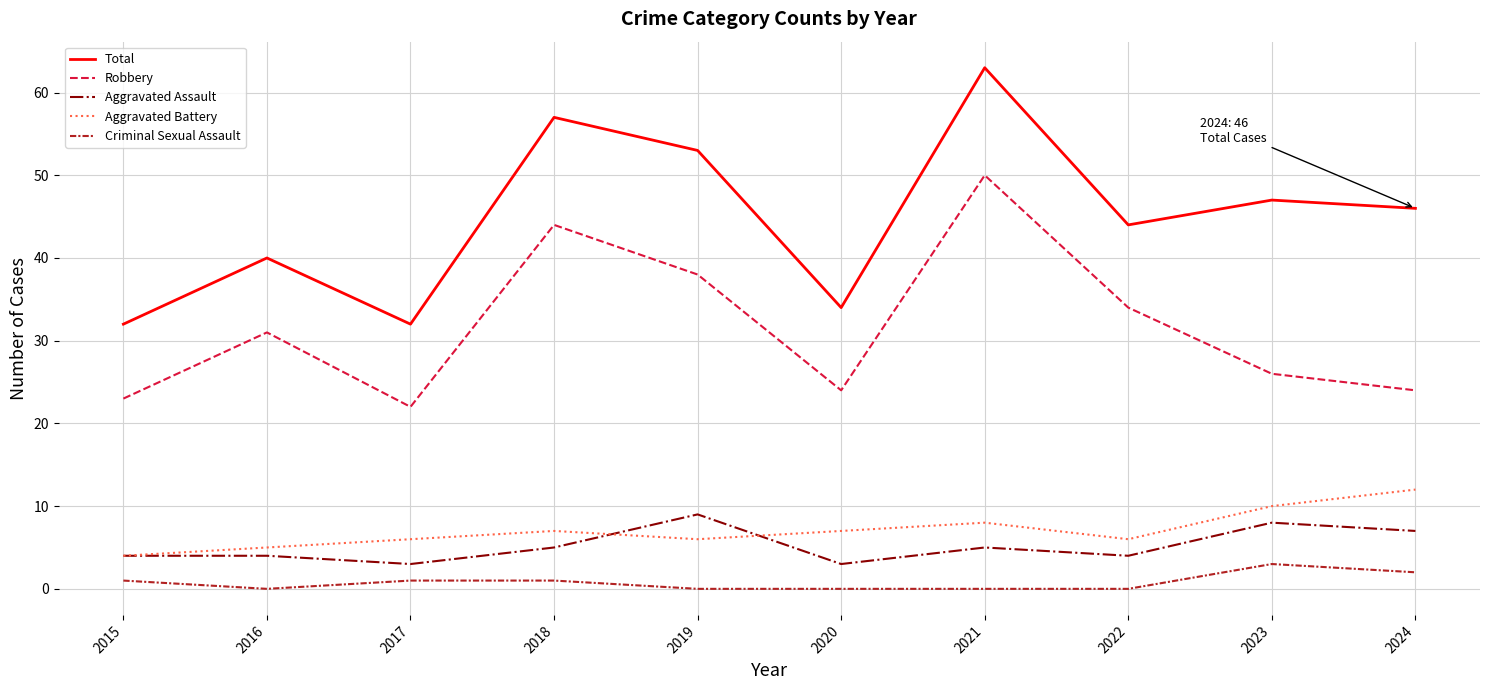

What are all the series names shown in the legend?

Total, Robbery, Aggravated Assault, Aggravated Battery, Criminal Sexual Assault